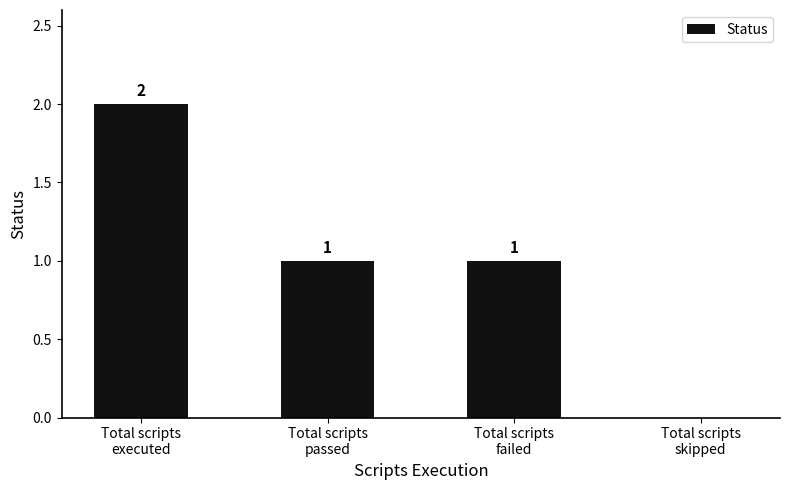

Which label corresponds to the largest value in the chart?

Total scripts
executed